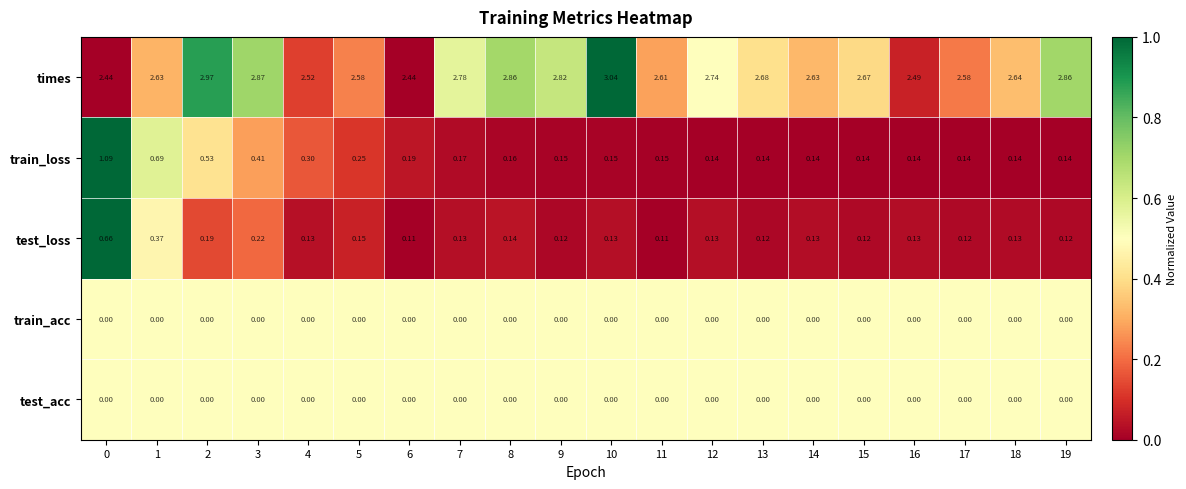

Which series has the largest range (max minus min)?

train_loss